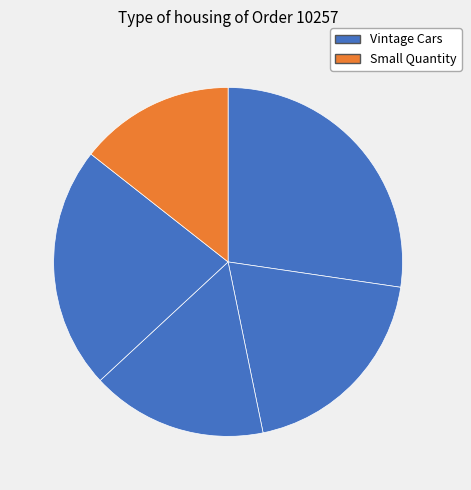

Does any single category account for the majority?

No